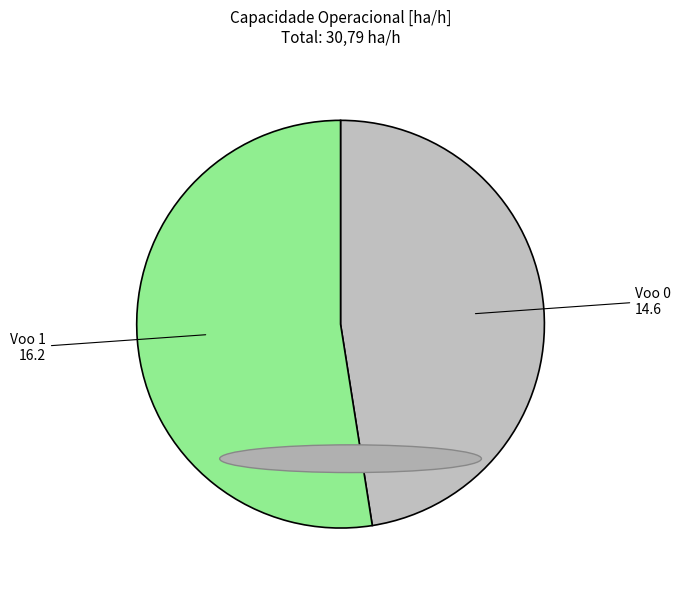

How many segments does this pie chart have?

2